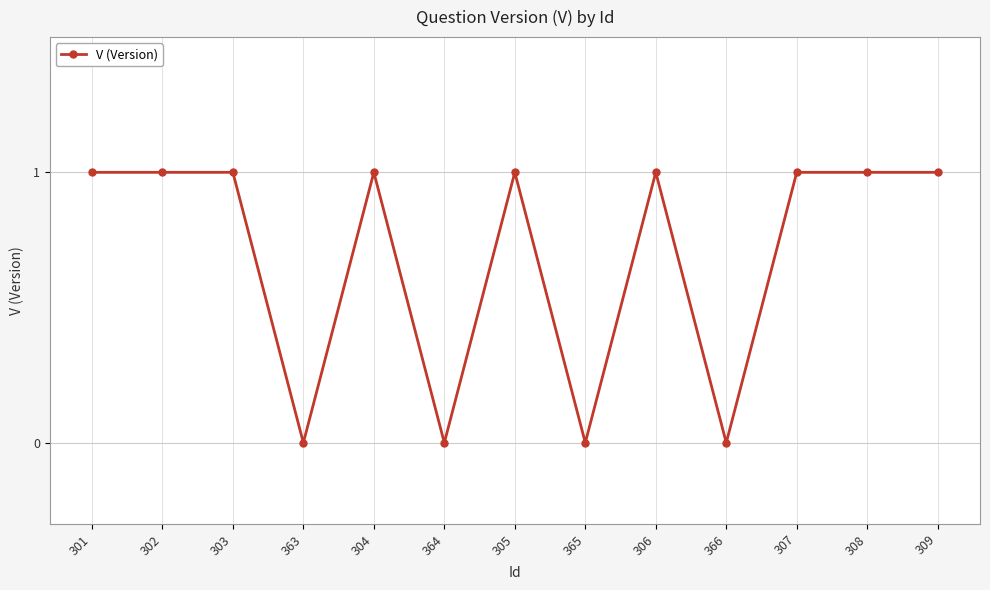

What is the label of the 11th point from the left?

307